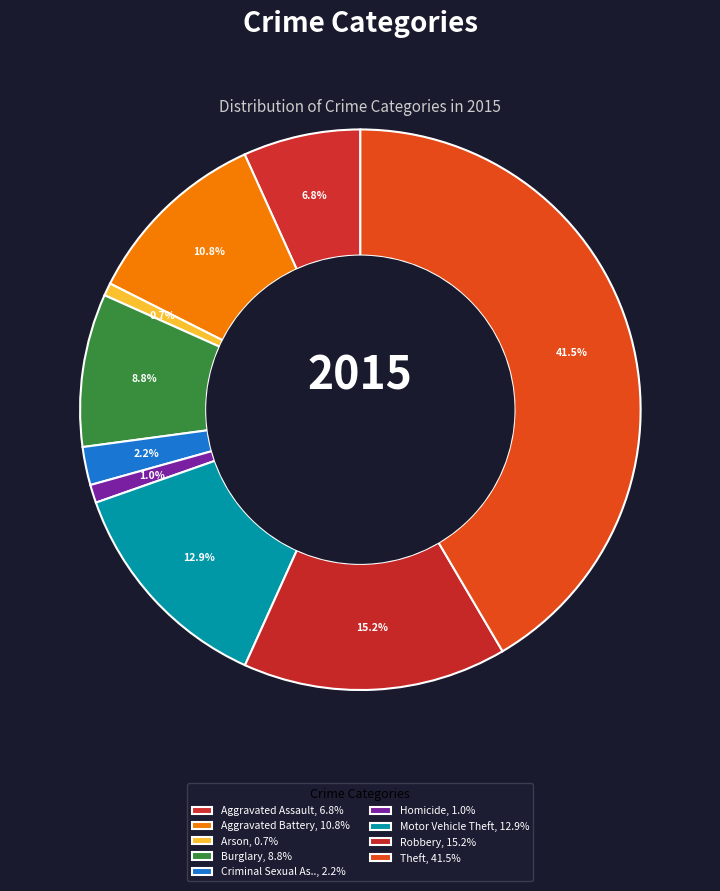

Count the number of slices in the pie.

9